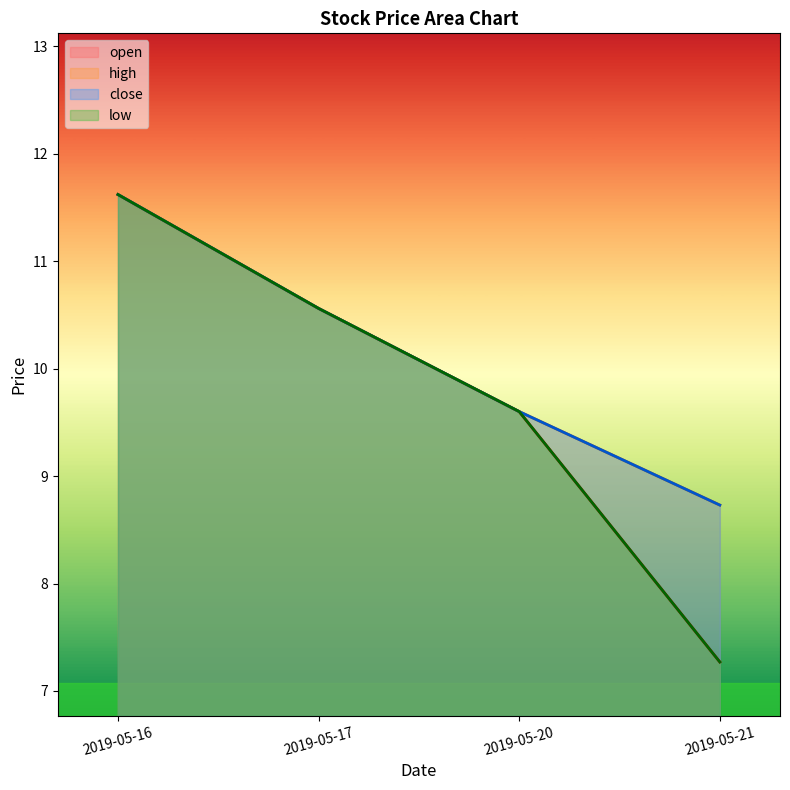

What value does the high series have at 2019-05-16?

11.6